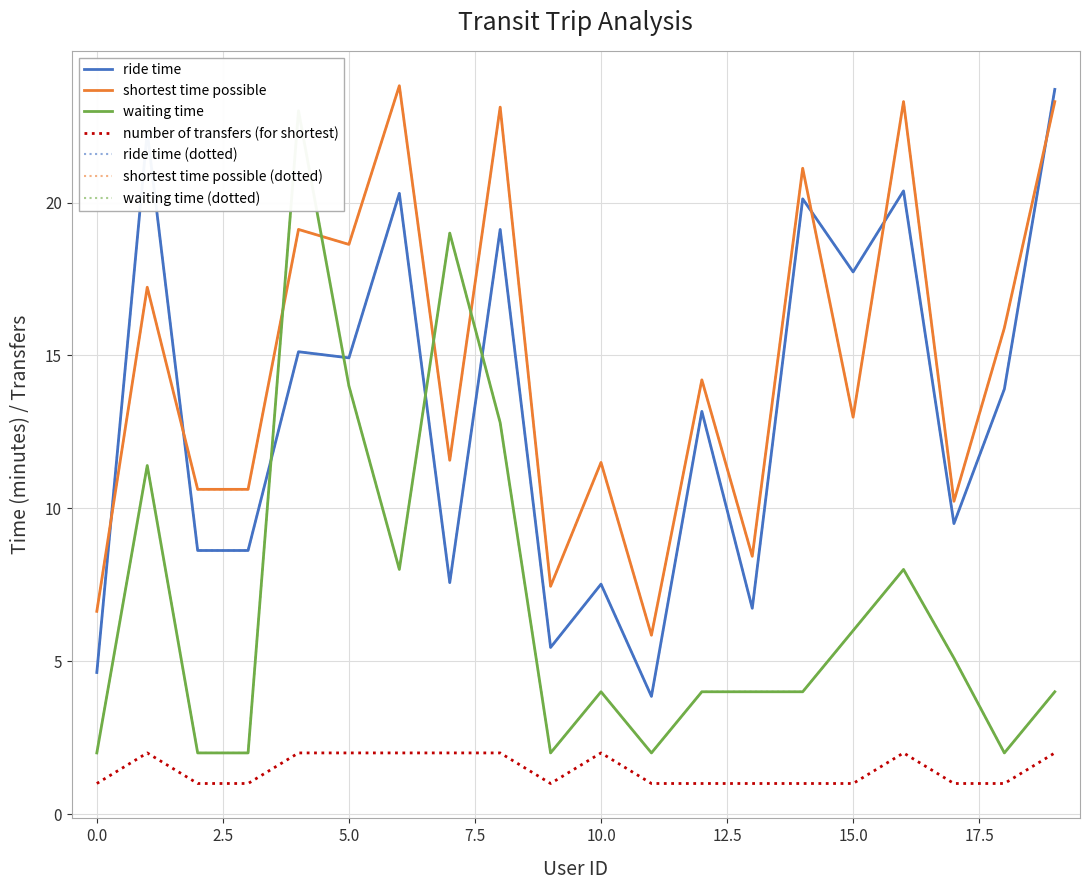

Does the chart have visible grid lines?

Yes